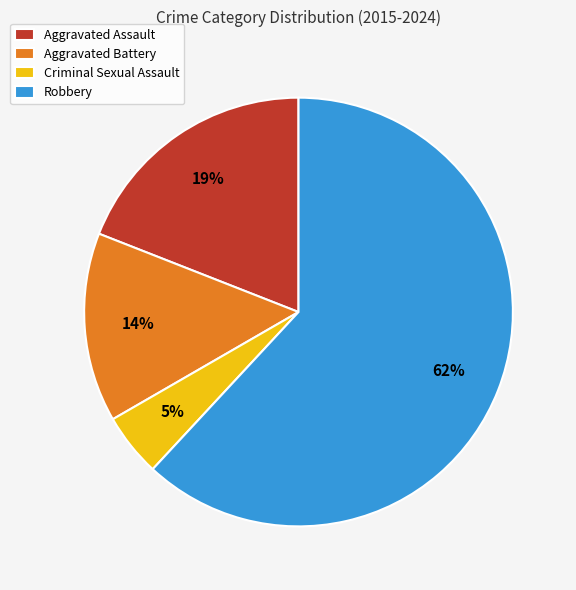

To the nearest percent, what is the difference between the largest and smallest slice percentages?

57%